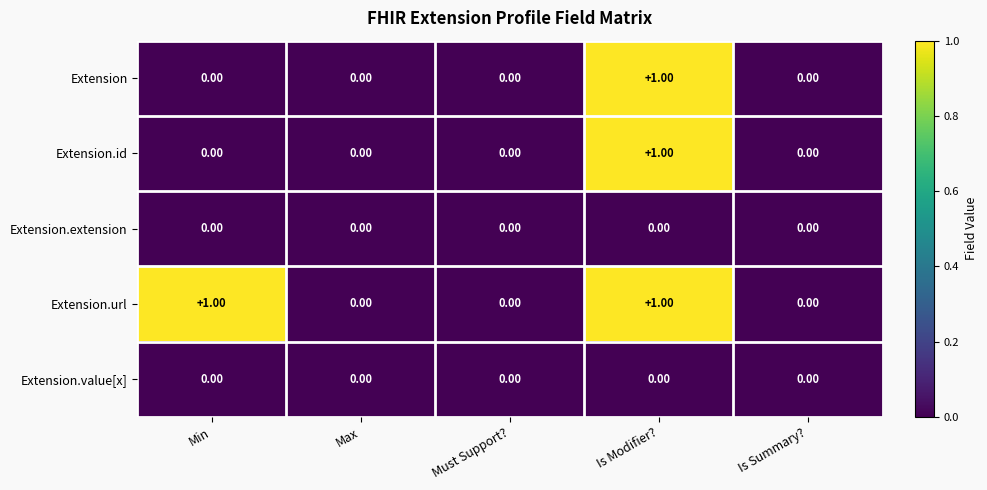

Which series has the largest total across all categories?

Extension.url